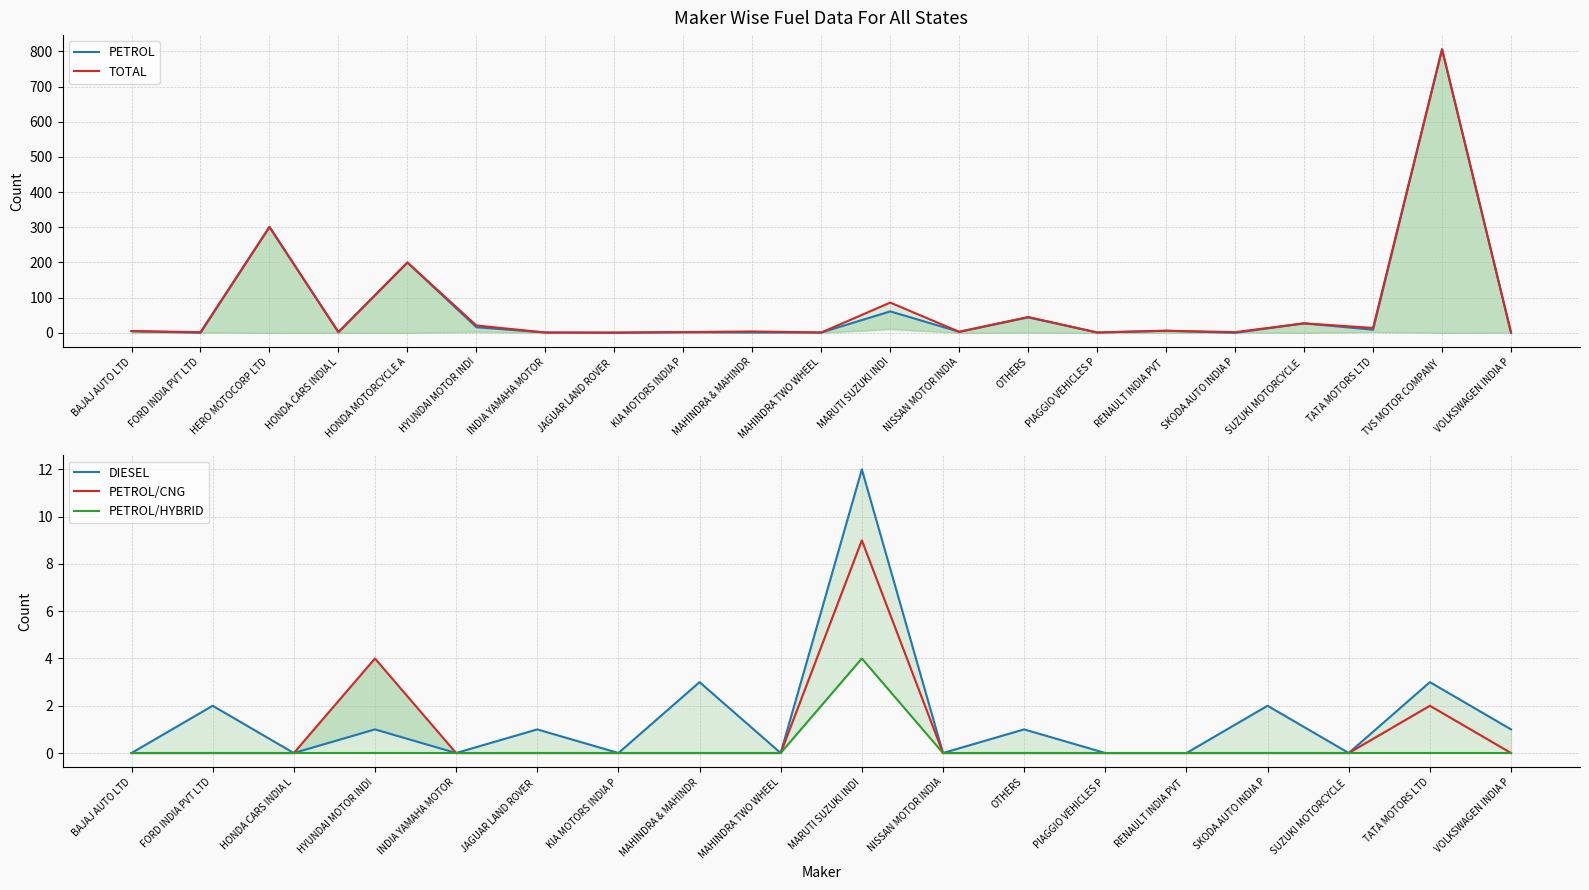

How many series are shown in this chart?

5